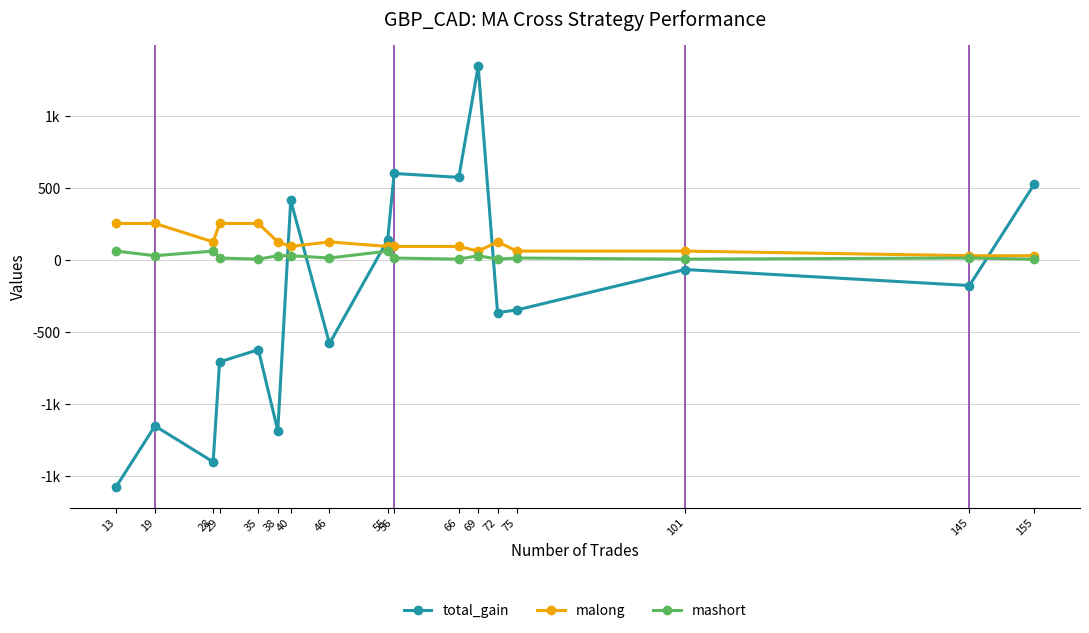

True or false: malong has more than 2 interior local peaks.

False